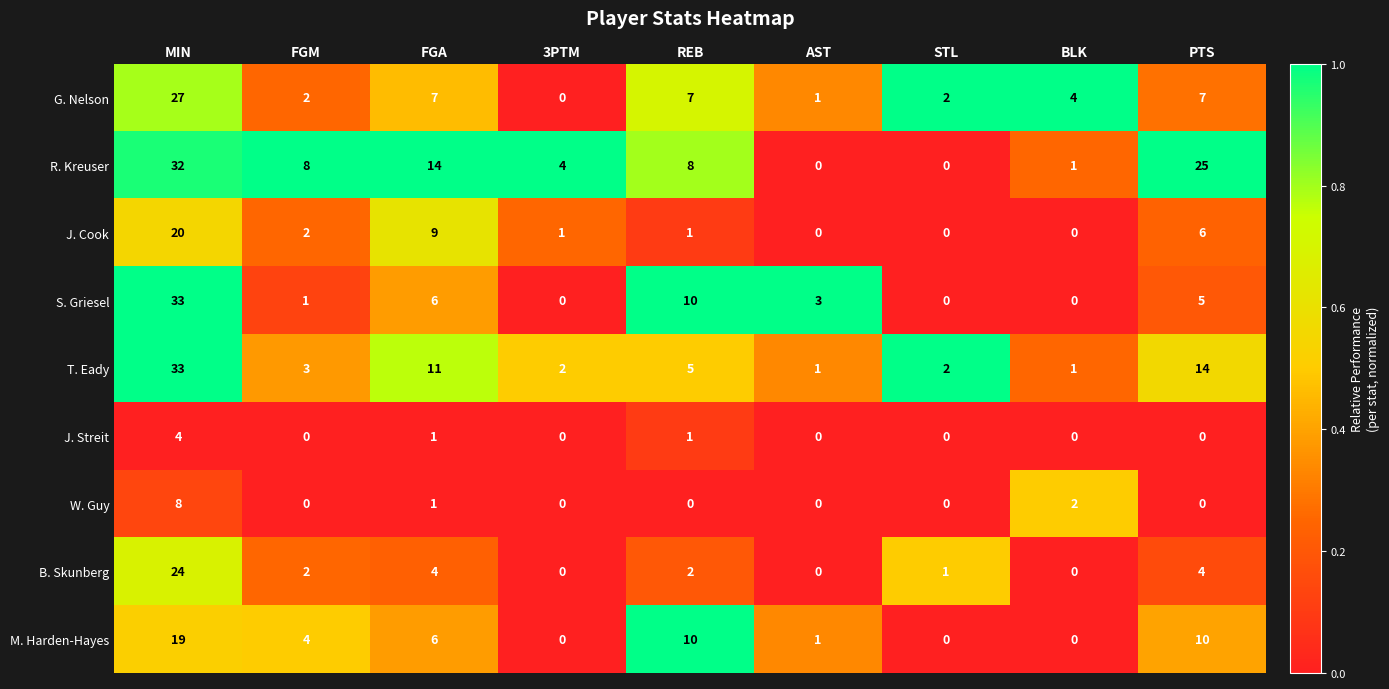

What is the difference between the M. Harden-Hayes values at REB and FGA?

4